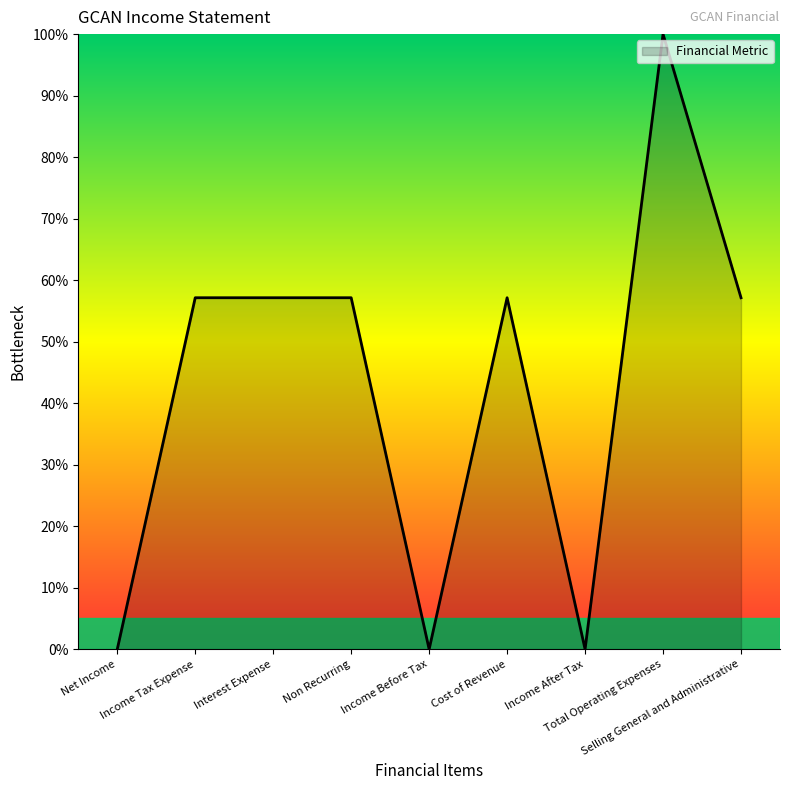

Is it true that the value at Income Tax Expense is 92.8?

False